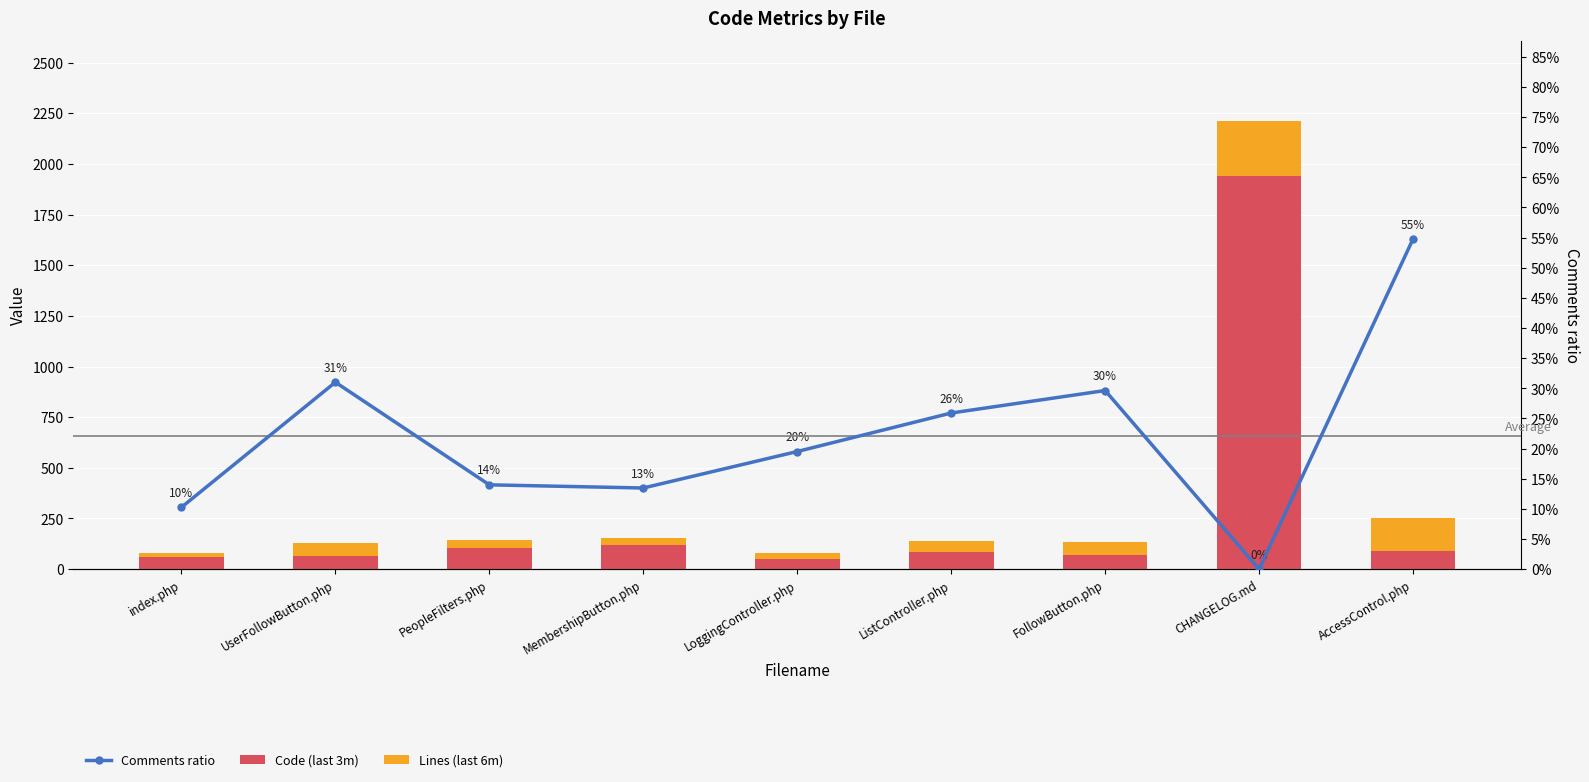

List the labels in order of Code (last 3m) value, smallest first.

LoggingController.php, index.php, UserFollowButton.php, FollowButton.php, ListController.php, AccessControl.php, PeopleFilters.php, MembershipButton.php, CHANGELOG.md